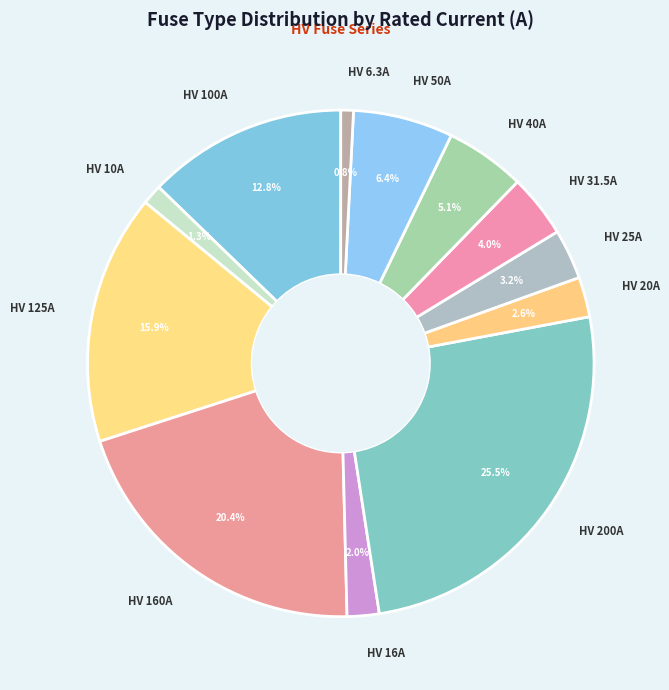

True or false: HV 16A accounts for 2% of the total.

True